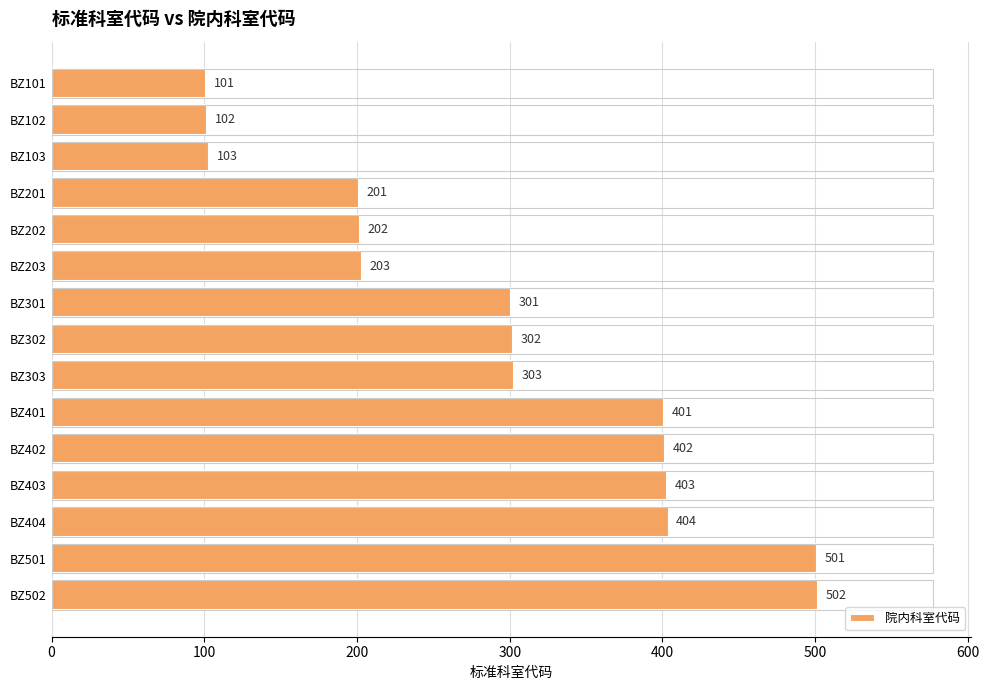

Read the value at BZ502.

502